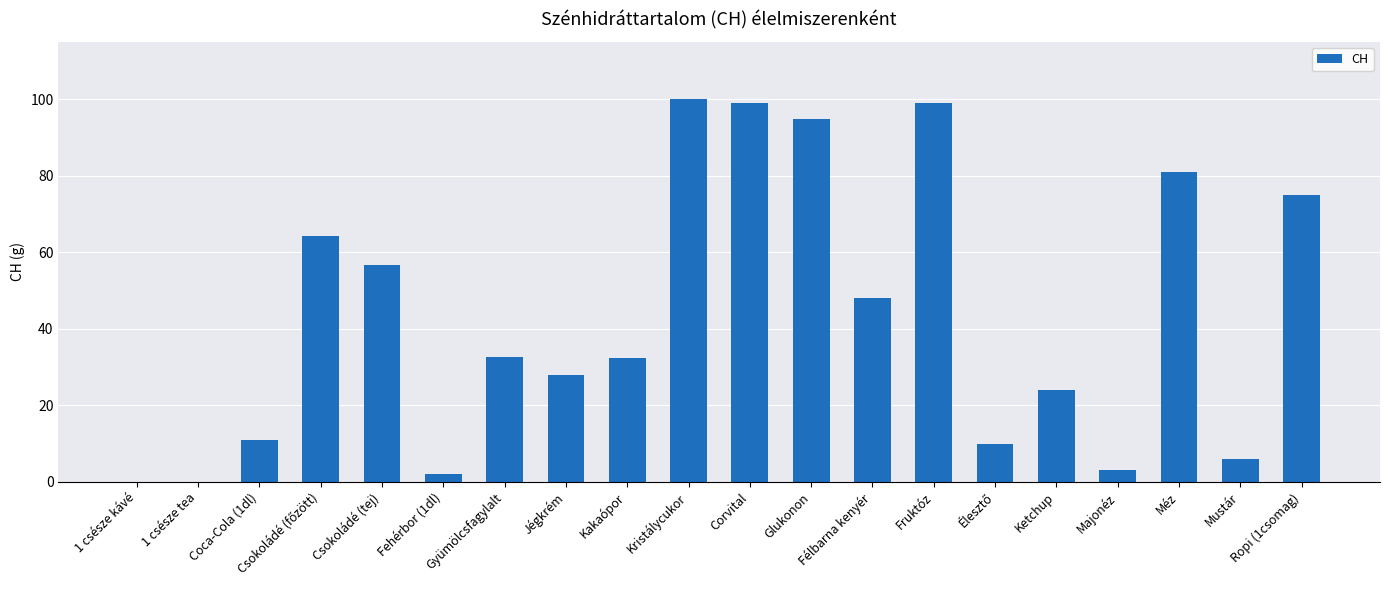

At which label is the value closest to 50?

Félbarna kenyér